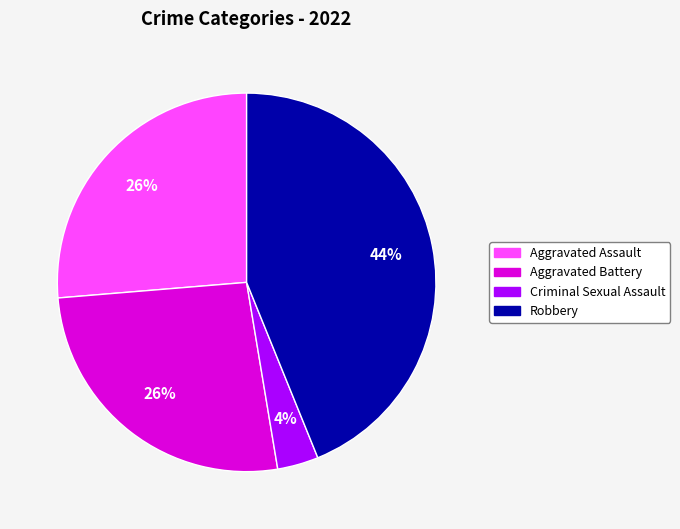

To the nearest percent, what is the combined percentage of Robbery and Aggravated Assault?

70%